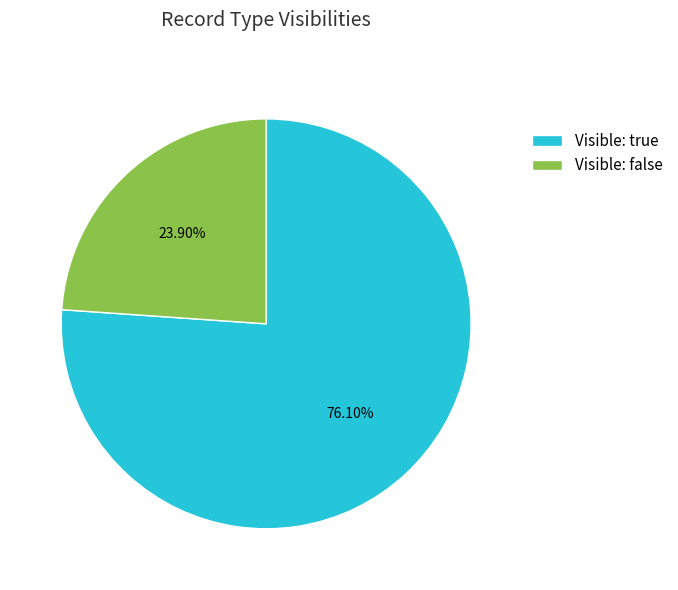

What is the ratio of the value at Visible: true to the value at Visible: false?

3.2